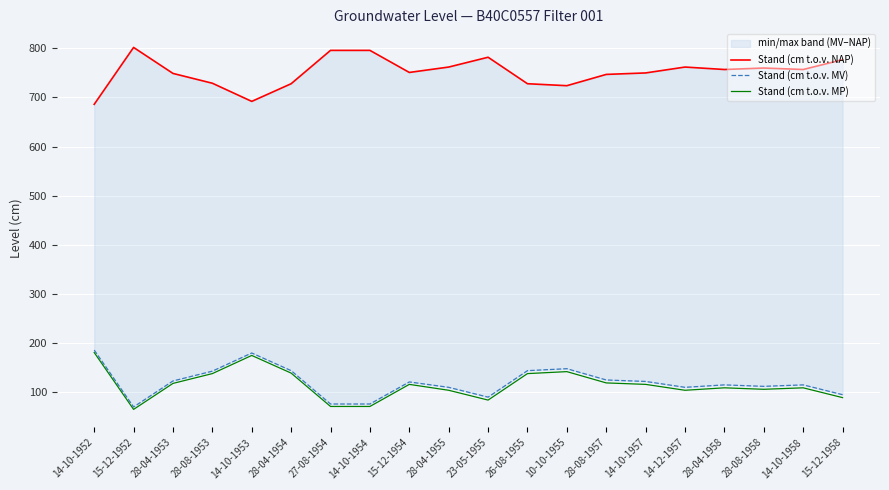

True or false: Stand (cm t.o.v. MP) has more than 0 interior local peaks.

True